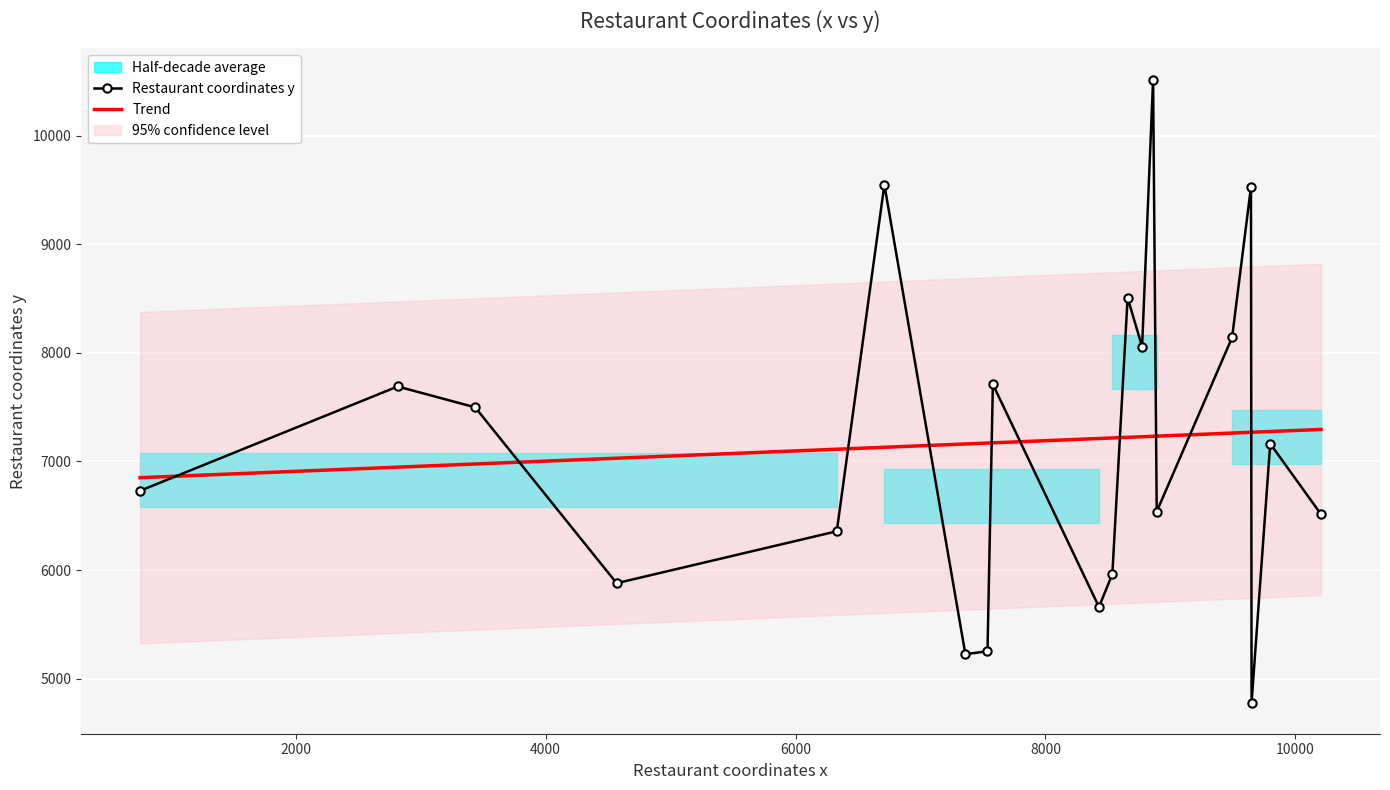

Which series has the largest range (max minus min)?

Restaurant coordinates y